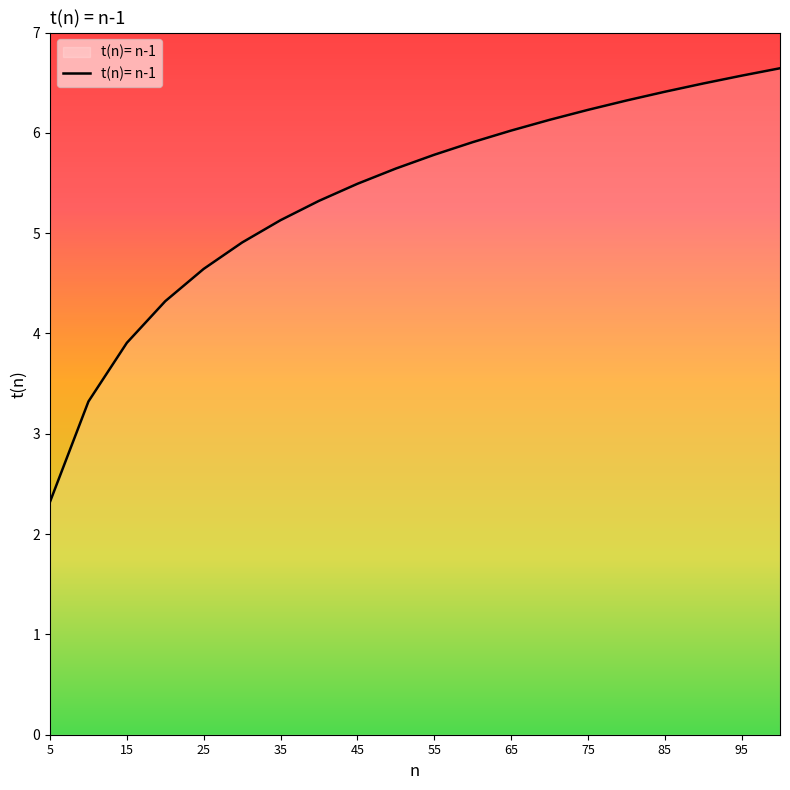

What is the minimum value shown in the chart?

2.3